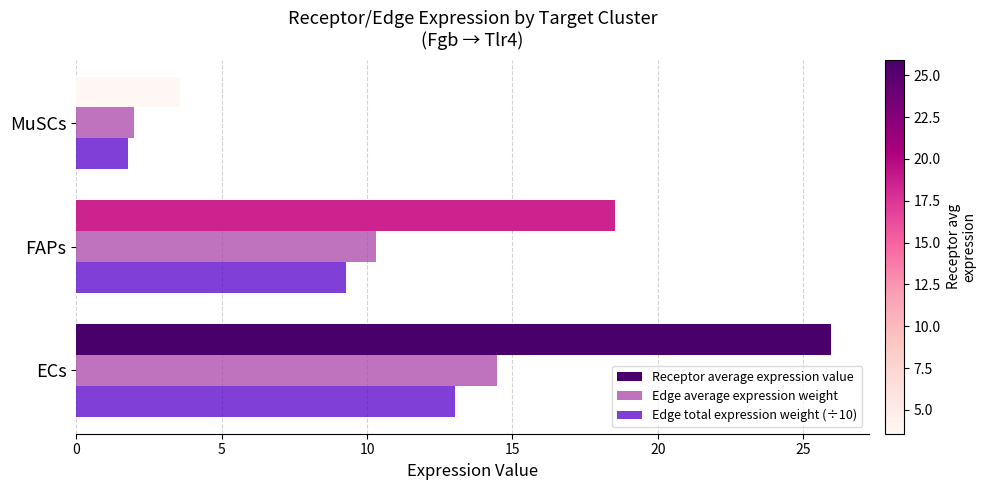

True or false: Receptor average expression value has a value of 25.2 at FAPs.

False